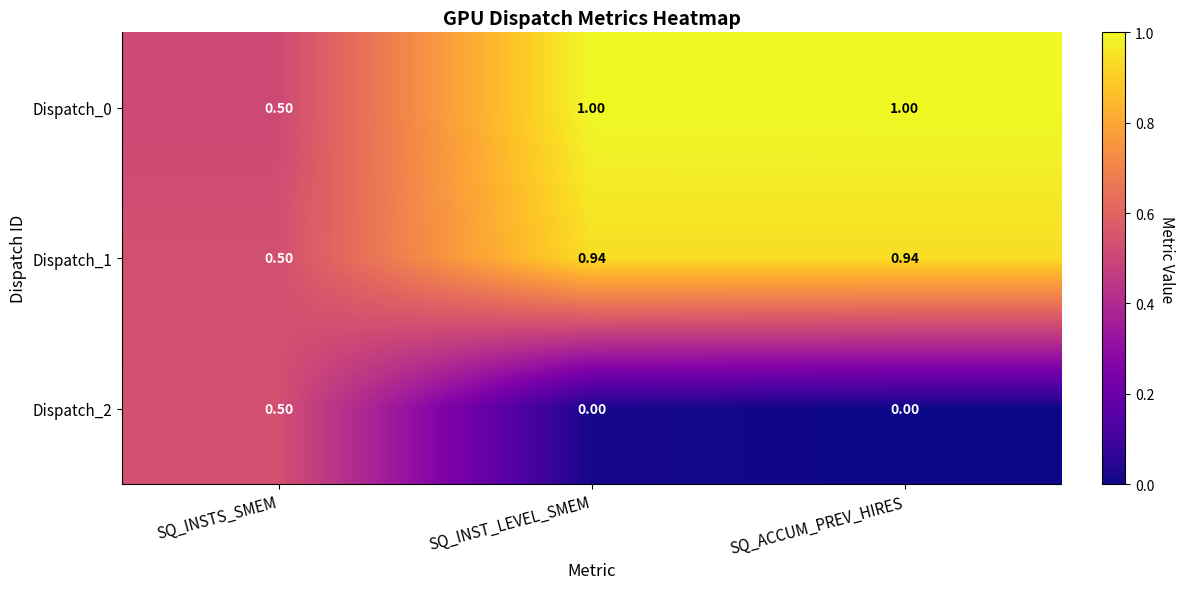

Is the value of Dispatch_0 at SQ_ACCUM_PREV_HIRES greater than the value of Dispatch_2 at SQ_ACCUM_PREV_HIRES?

Yes